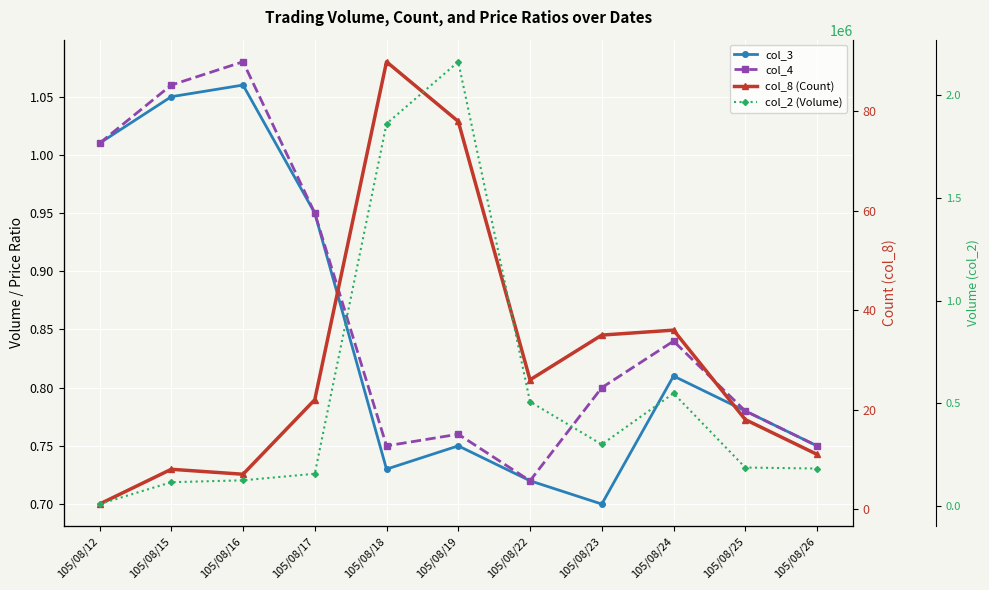

Which series has the widest spread of values?

col_2 (Volume)